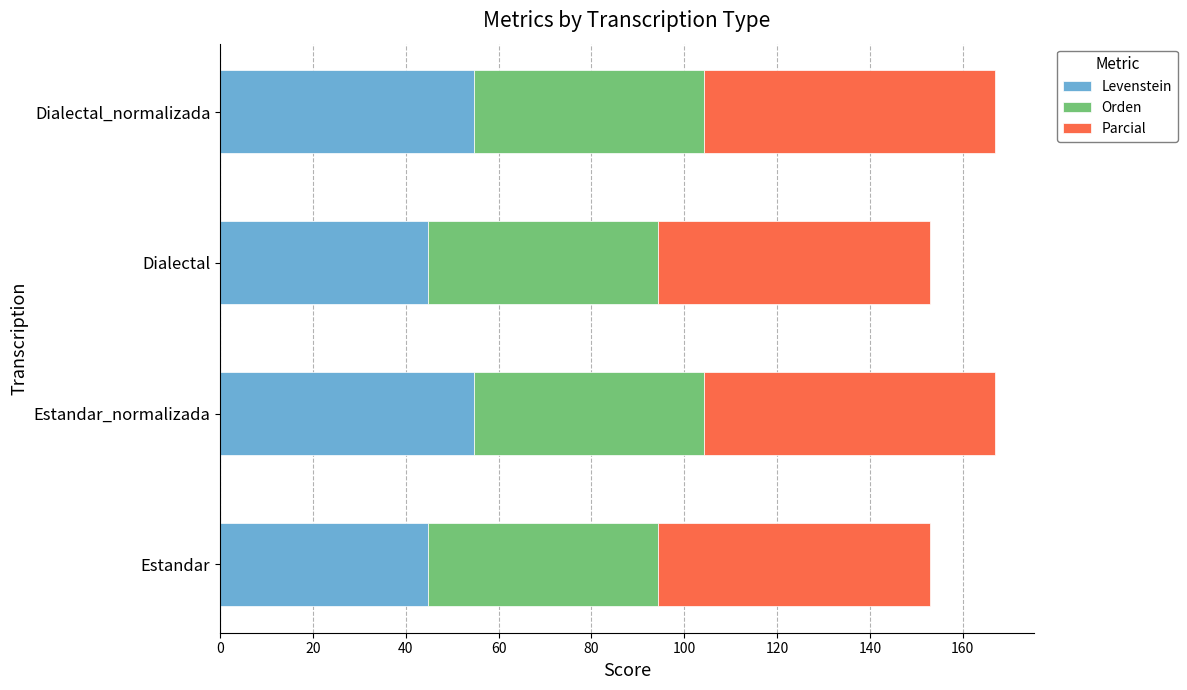

What is the lowest value of the Levenstein series?

44.7